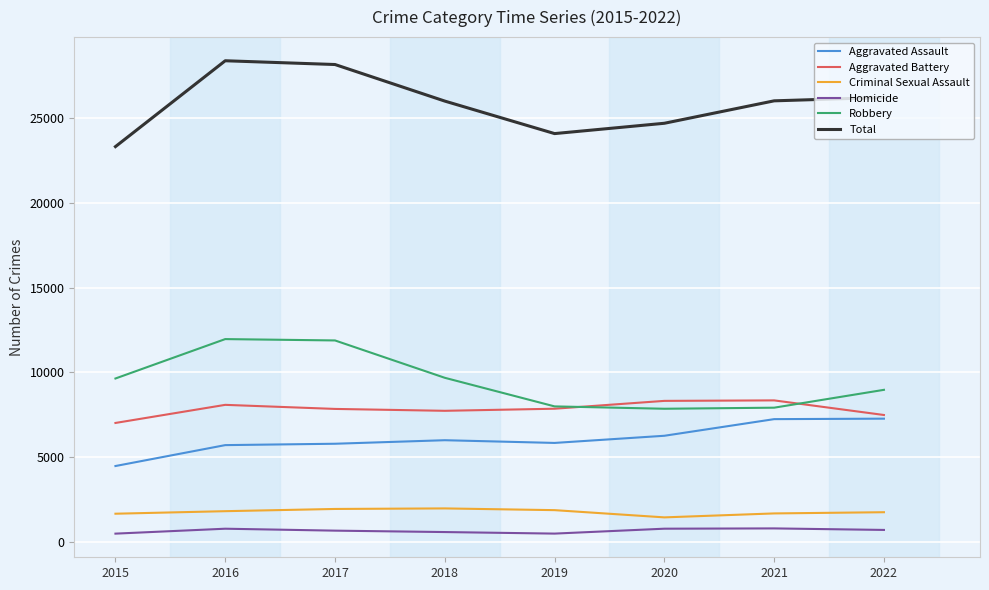

Is it true that Criminal Sexual Assault equals 1950 at 2017?

True